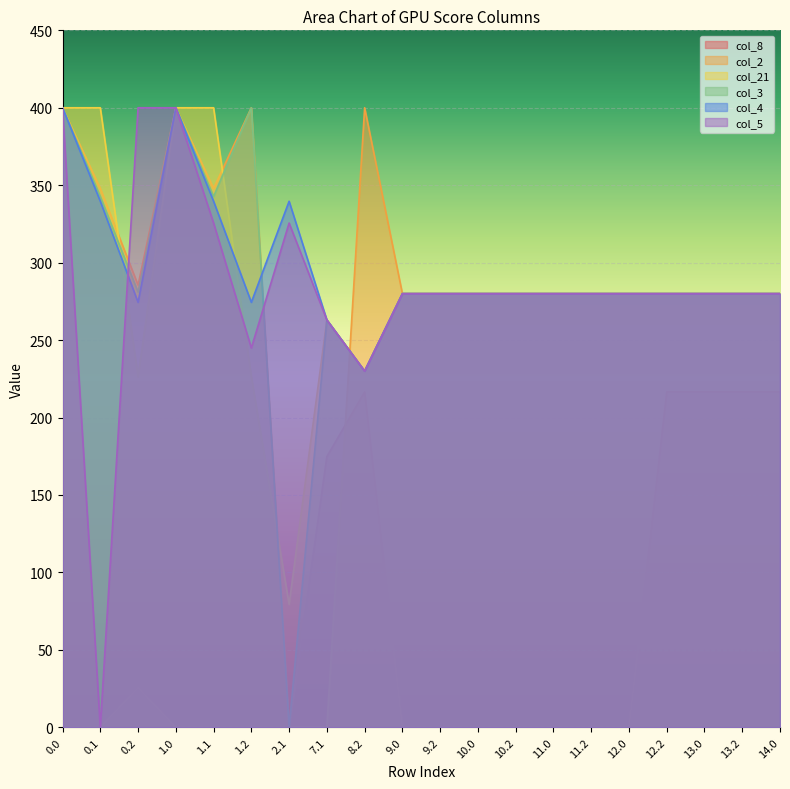

At how many categories does at least one series exceed 308?

8